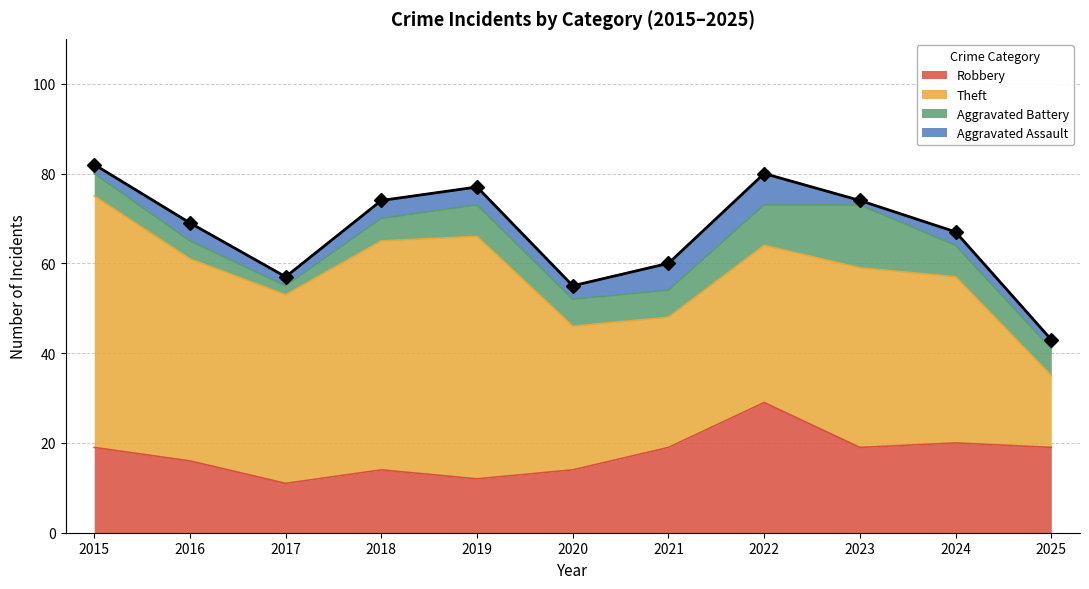

At which category does Aggravated Battery reach its first local peak?

2019